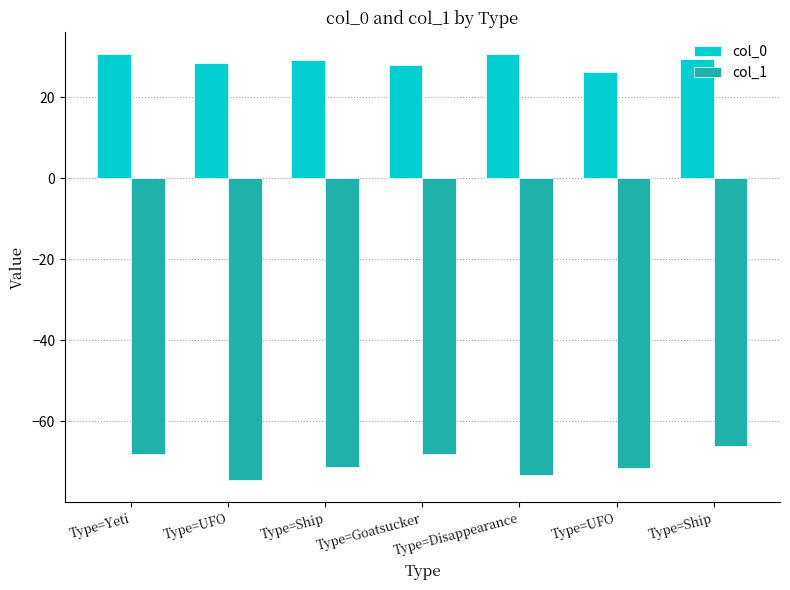

How many groups of bars are there?

7